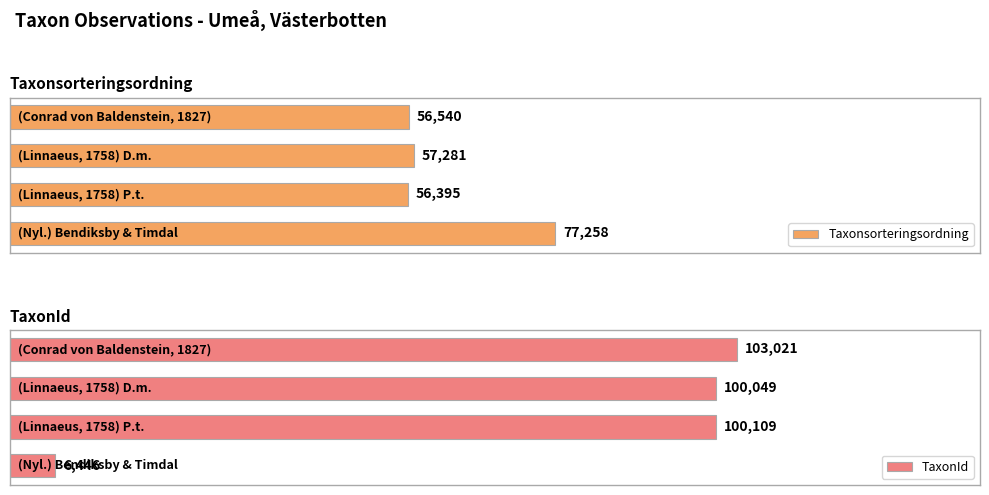

Reading left to right, list all the values displayed in this chart.

Taxonsorteringsordning: 0=77258	1=56395	2=57281	3=56540
TaxonId: 0=6446	1=100109	2=100049	3=103021